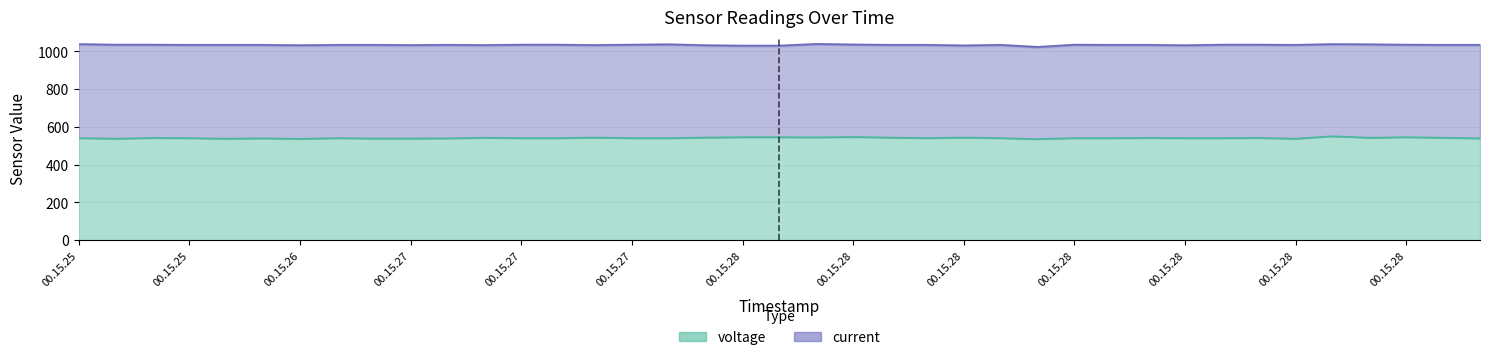

Rank the series at 00.15.28 from lowest to highest value.

voltage, current